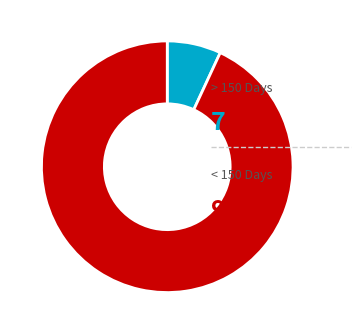

Is there a majority slice in this chart?

Yes